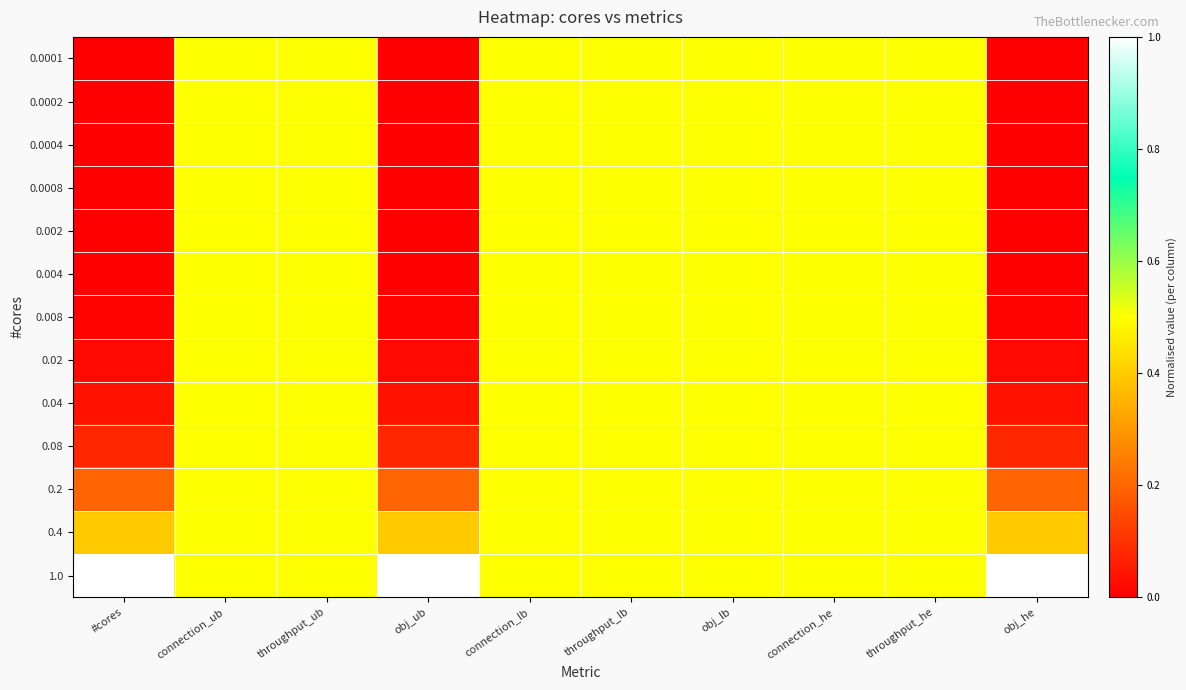

List the series in order of their peak value, lowest first.

0.0001, 0.0002, 0.0004, 0.0008, 0.002, 0.004, 0.008, 0.02, 0.04, 0.08, 0.2, 0.4, 1.0